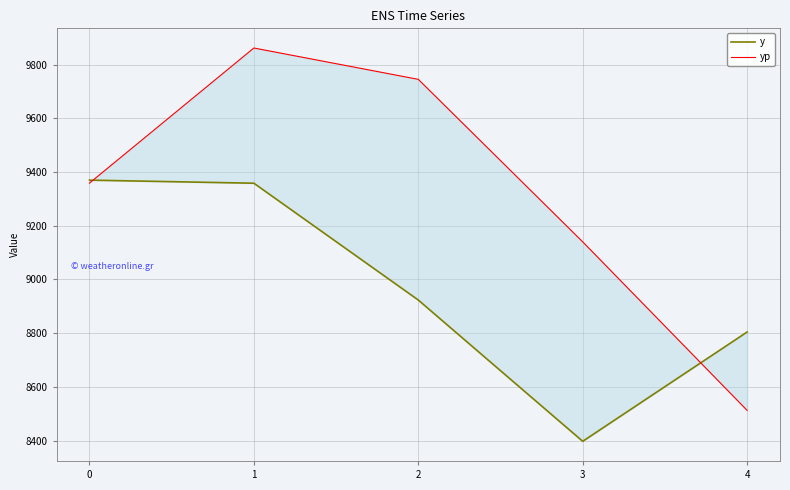

At which category does y reach its first local valley?

3